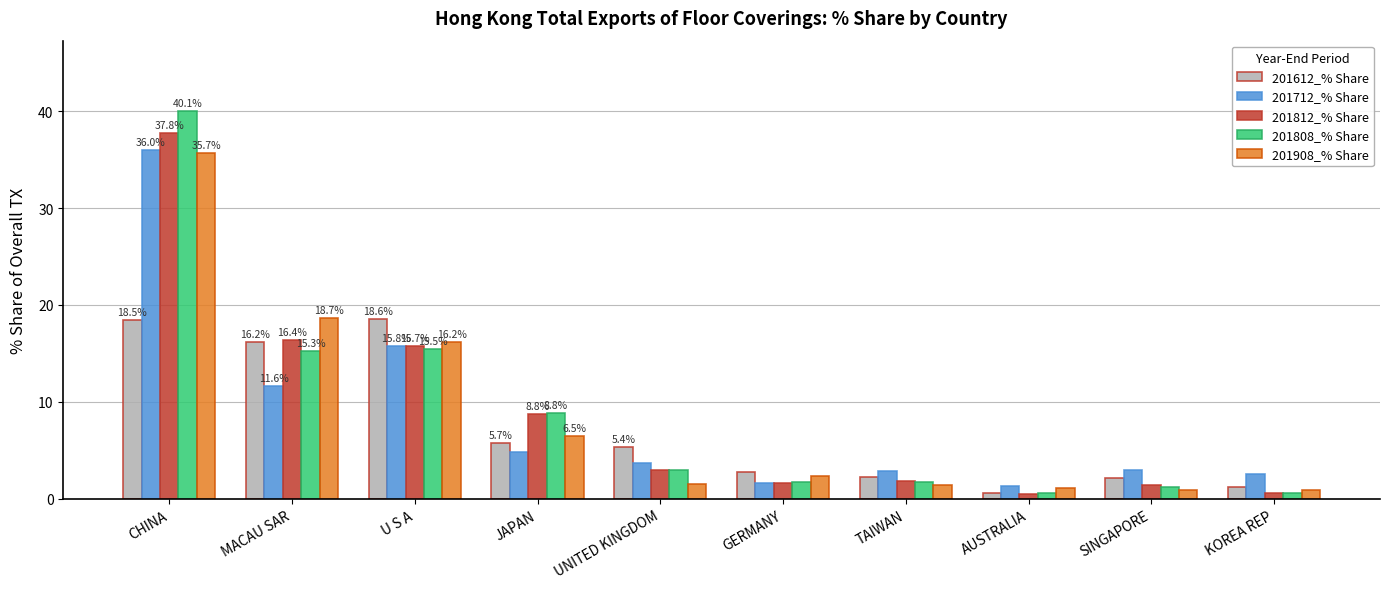

What is the spread (max minus min) of values at SINGAPORE?

2.0